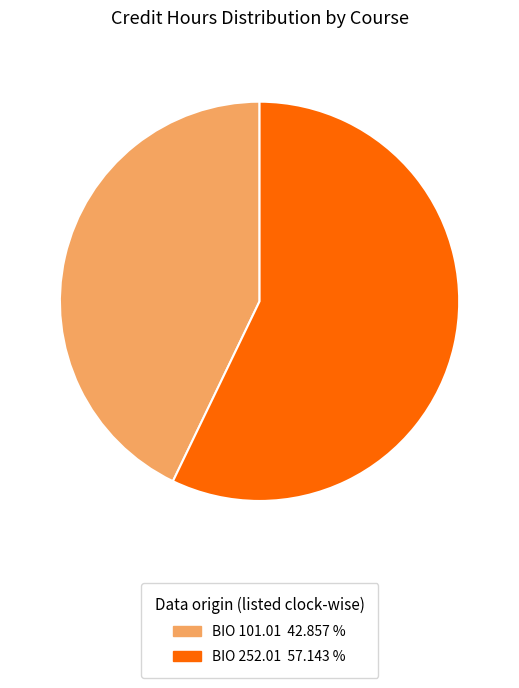

Which slice represents more than half of the pie?

BIO 252.01